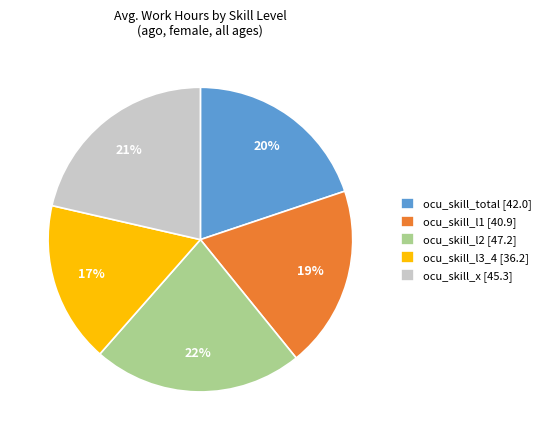

Is the sum of ocu_skill_total [42.0] and ocu_skill_x [45.3] greater than half?

No